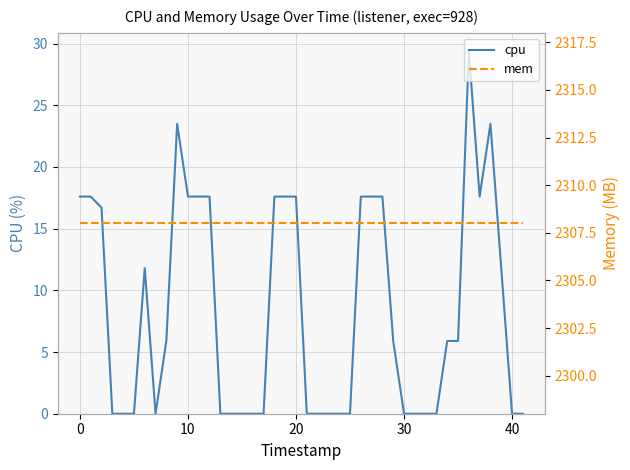

True or false: cpu has a value of 30.5 at 0.

False